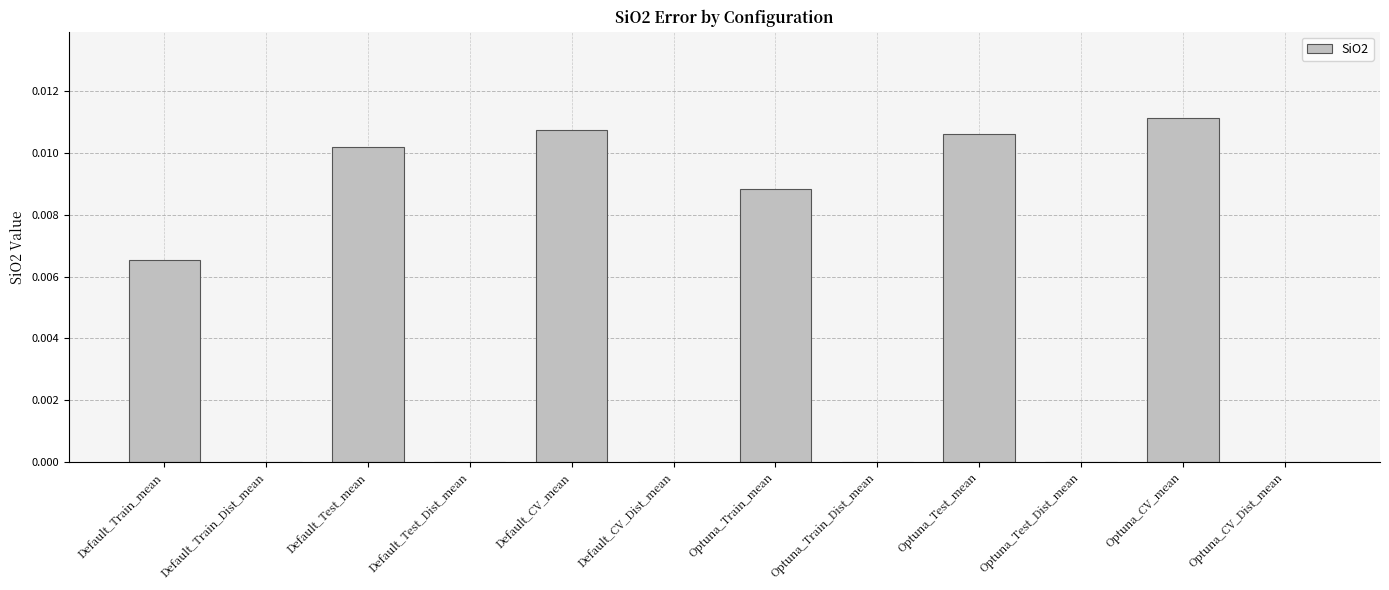

Which category has the highest value across all series?

Optuna_CV_mean